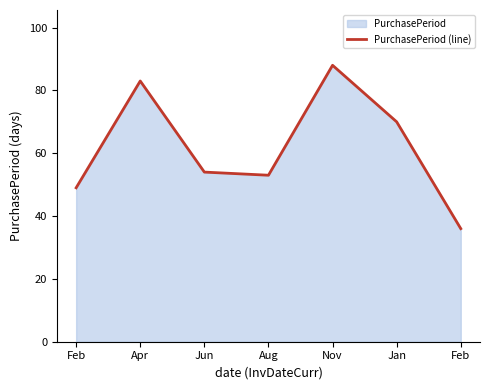

What is the label of the 7th point from the left?

Feb